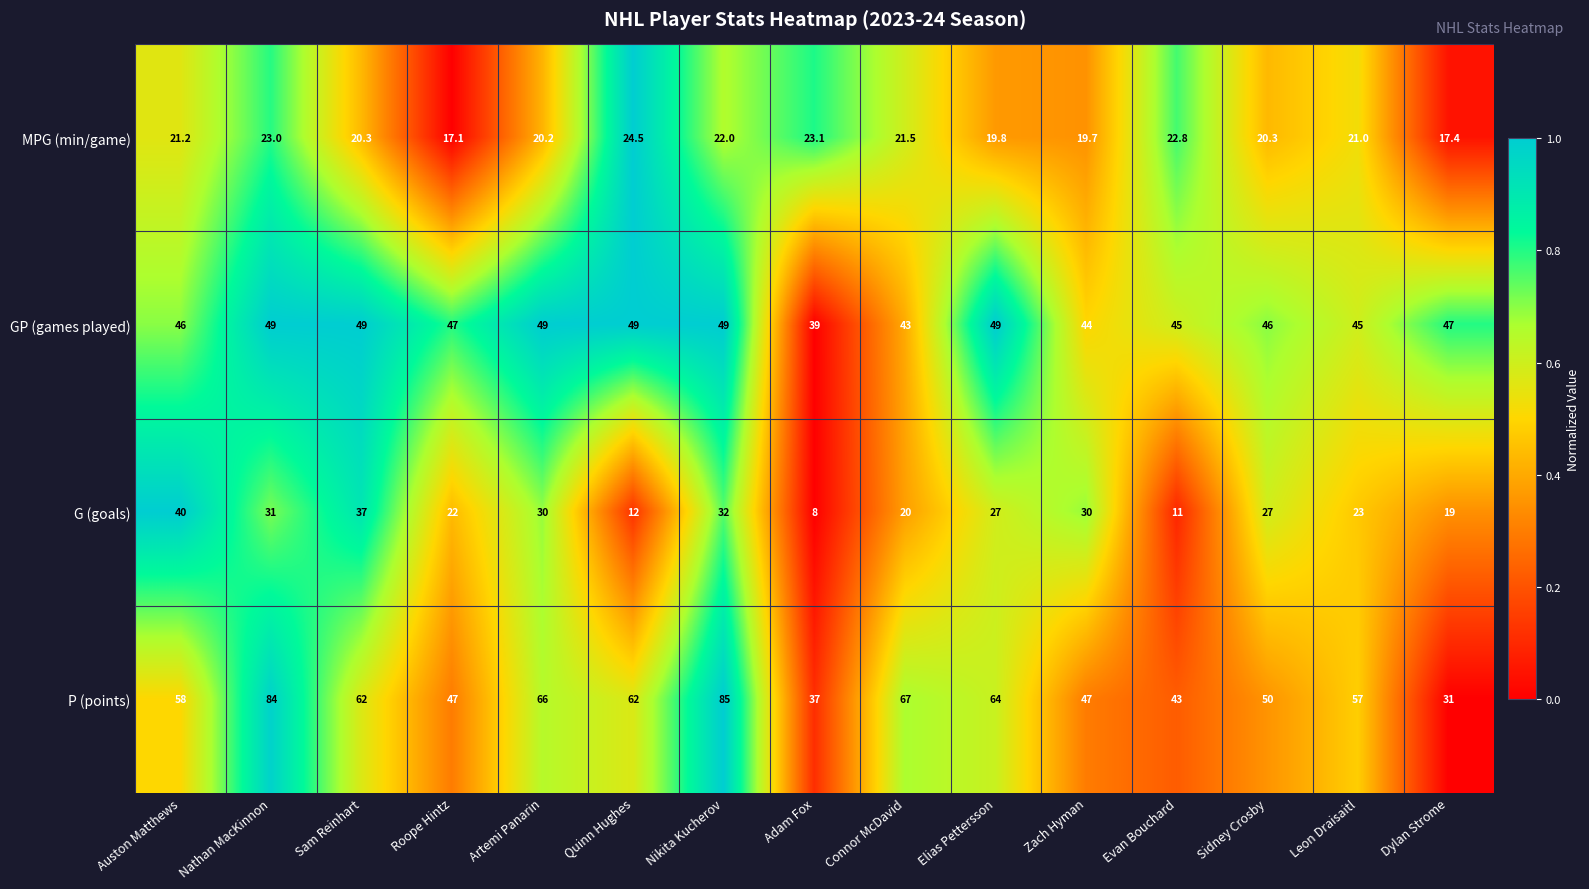

Rank the series by their maximum value, from lowest to highest.

MPG (min/game), G (goals), GP (games played), P (points)